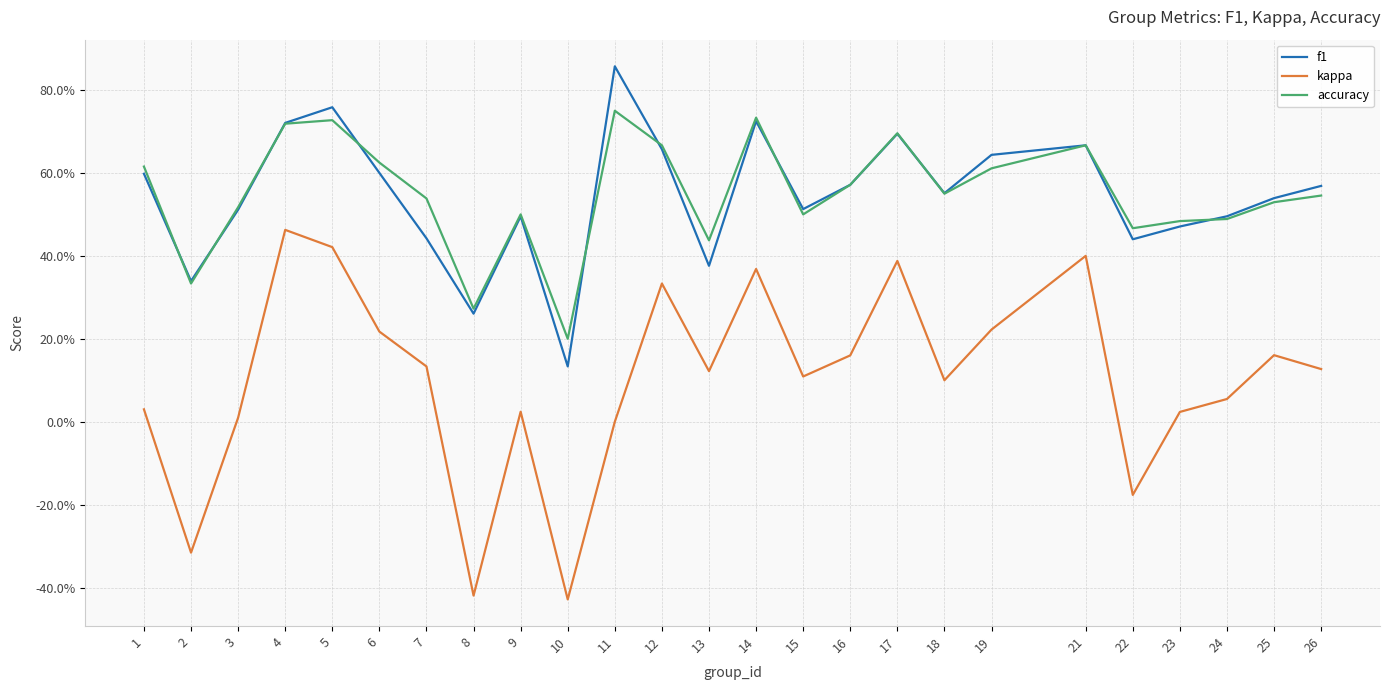

The accuracy series shows 0.5 at 22. True or false?

True